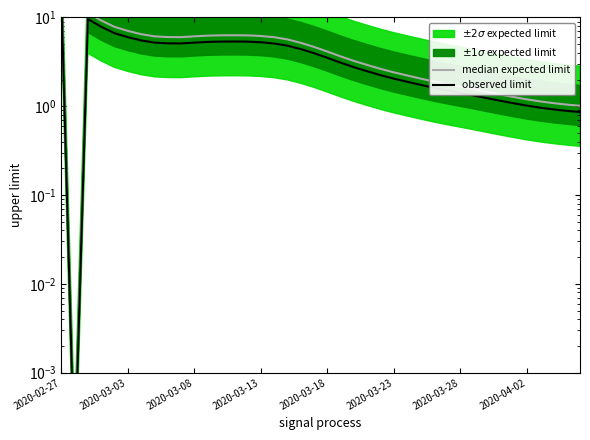

Rank the series at 27 from lowest to highest value.

observed limit, median expected limit